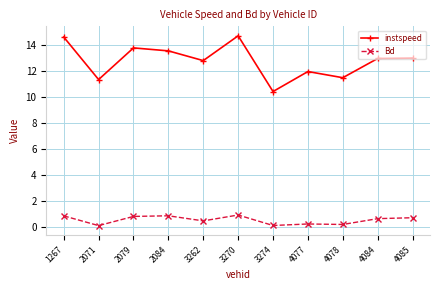

What is the value of the instspeed point at the 5th from the left?

12.8